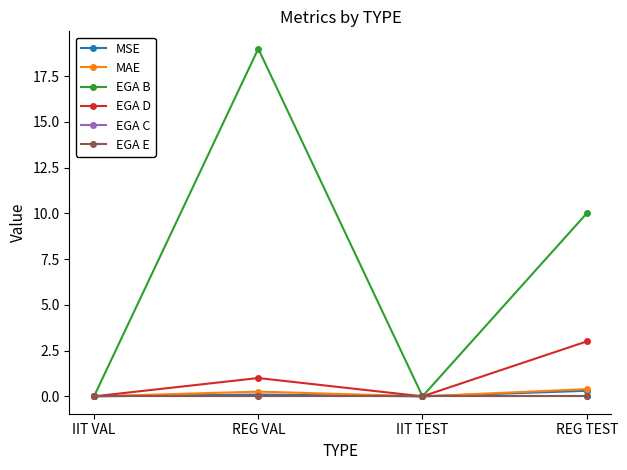

Reading left to right, what are all the values shown in this chart?

MSE: 0.0	0.1	0.0	0.3
MAE: 0.0	0.3	0.0	0.4
EGA B: 0.0	19.0	0.0	10.0
EGA D: 0.0	1.0	0.0	3.0
EGA C: 0.0	0.0	0.0	0.0
EGA E: 0.0	0.0	0.0	0.0